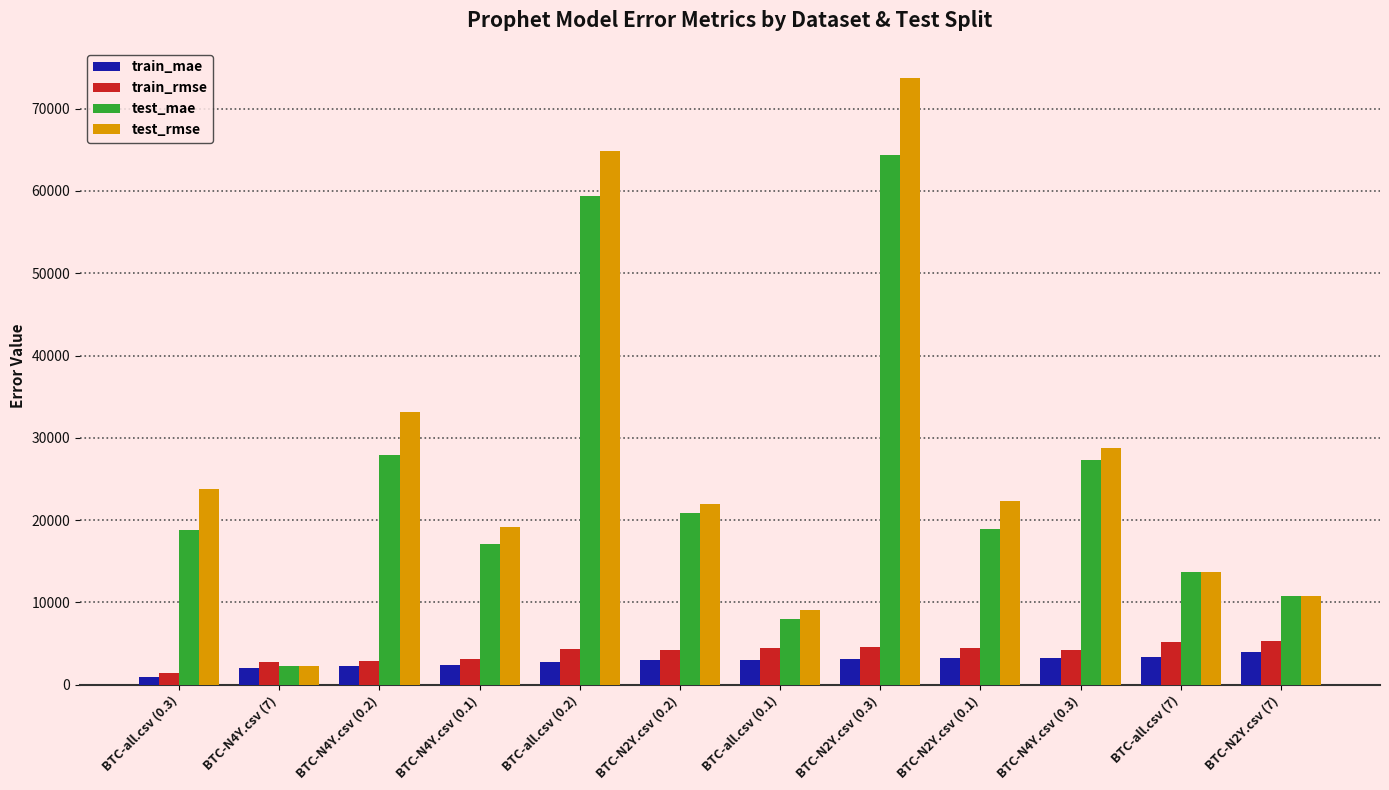

What is the maximum value shown in the chart?

73707.6